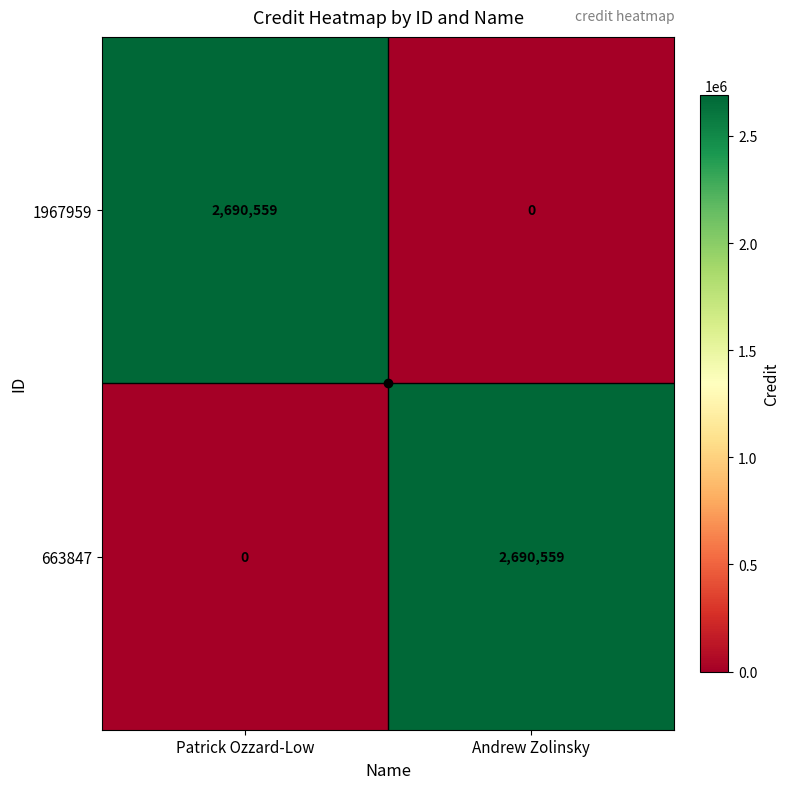

What is the sum of all 1967959 values?

2690559